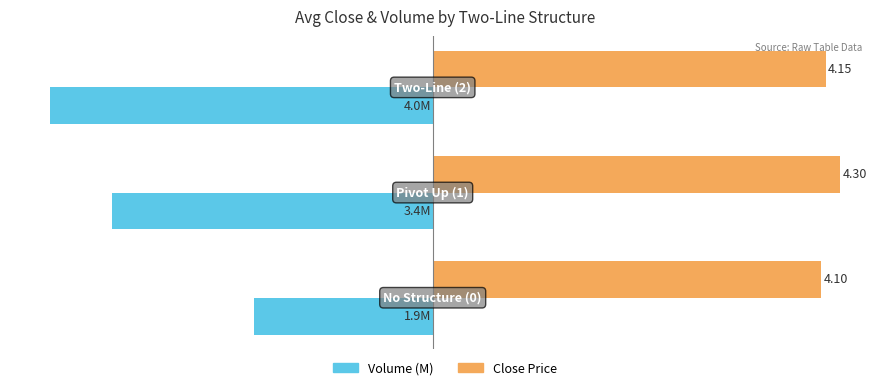

Which series has the largest range (max minus min)?

Volume (M)